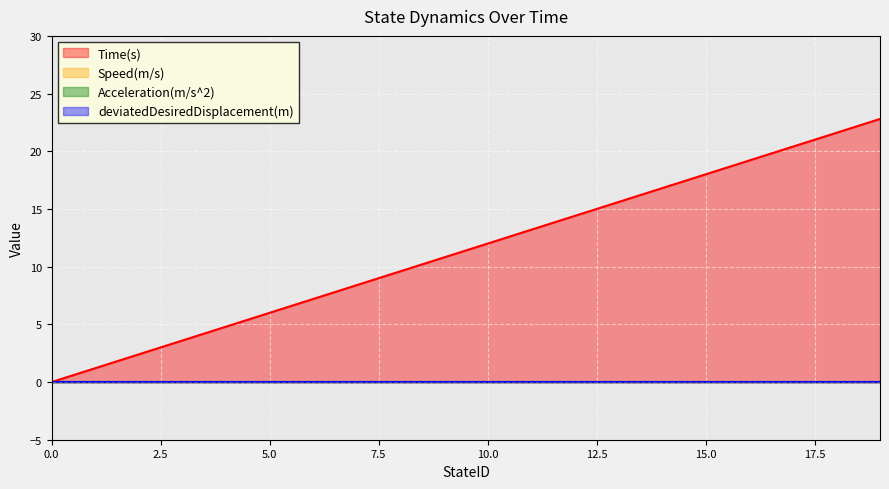

True or false: Time(s) and Acceleration(m/s^2) intersect in this chart.

False